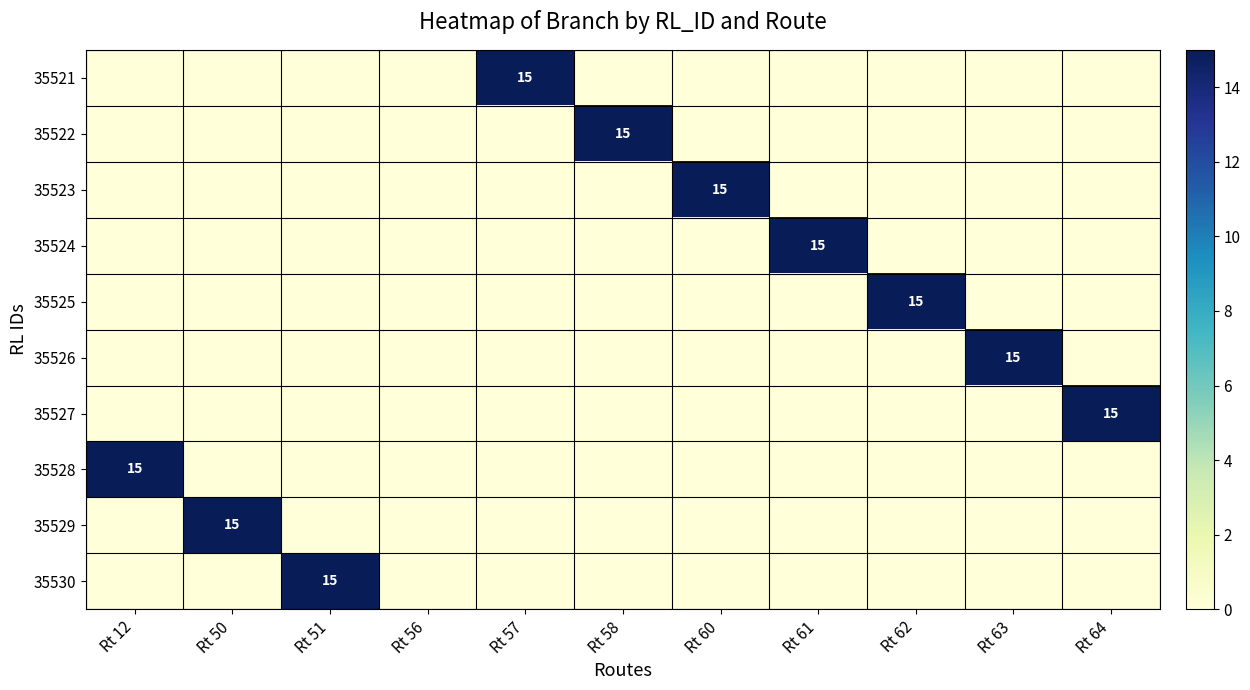

What is the spread (max minus min) of values at Rt 62?

15